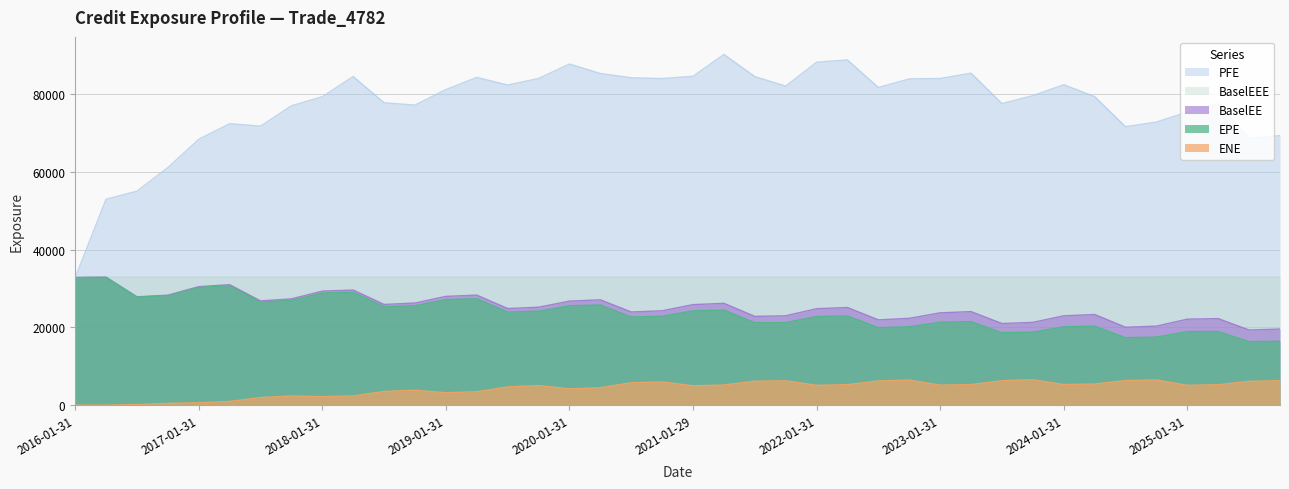

At which category does the chart reach its minimum across all series?

2016-01-31